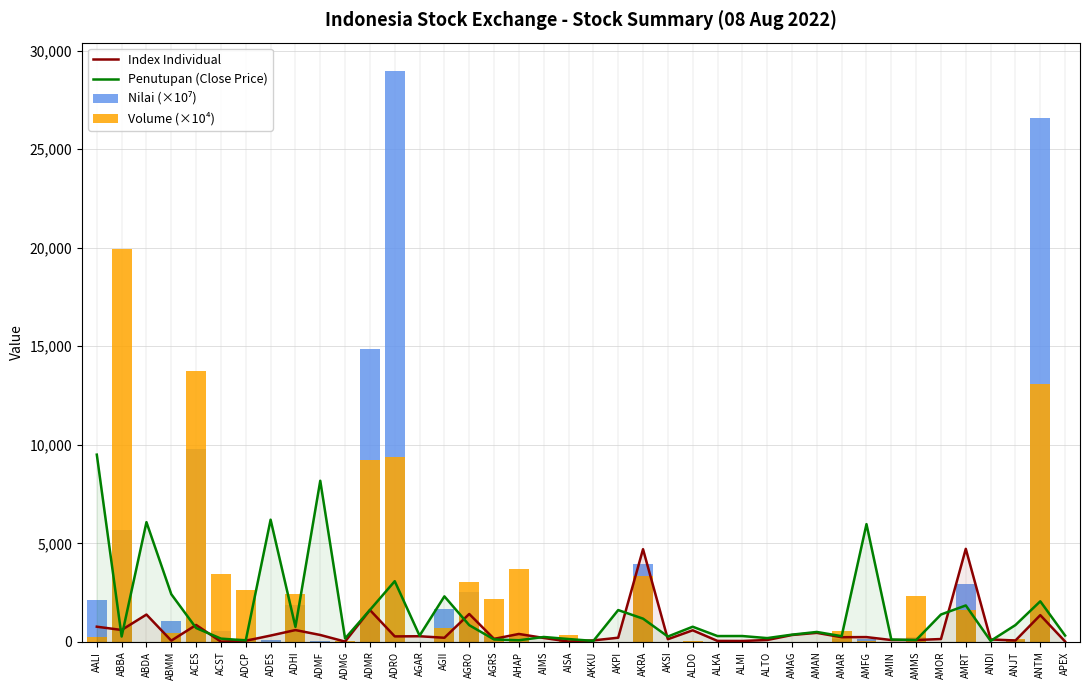

At which category is the sum across all series the highest?

ANTM